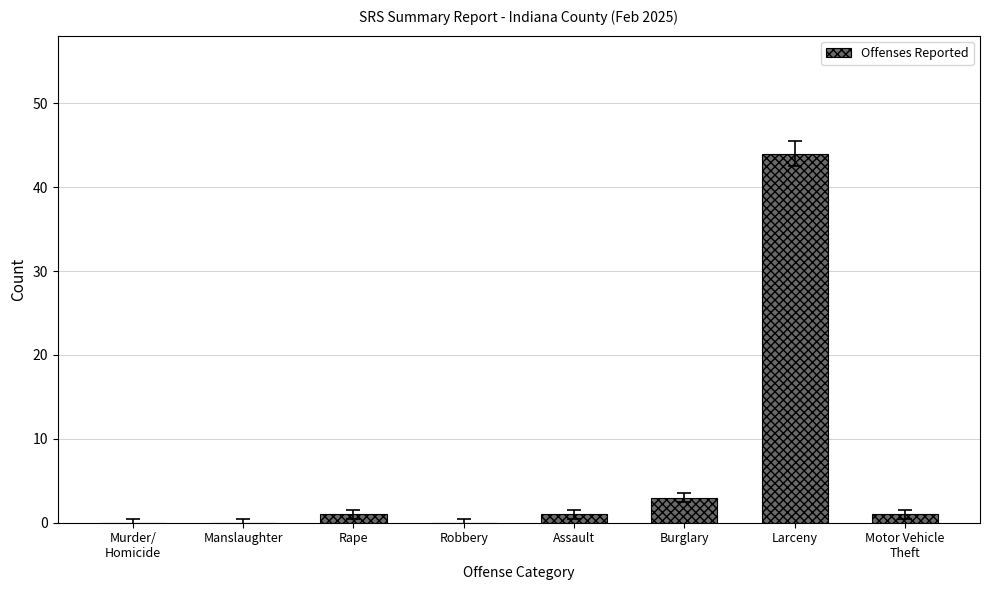

What is the sum of all values?

50